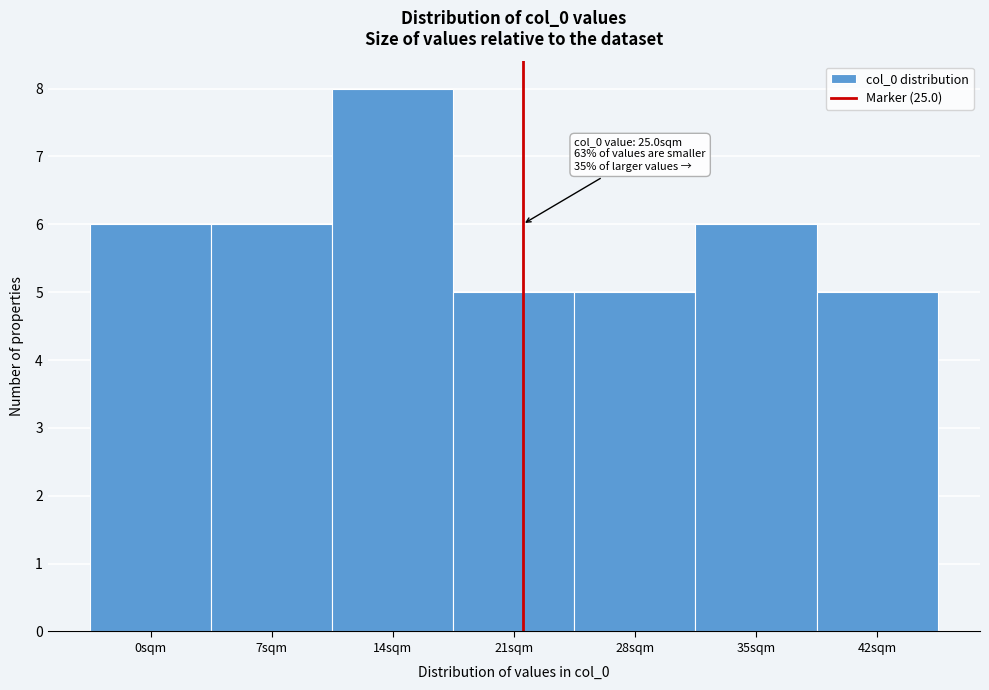

Reading left to right, extract all data points from this chart.

6	6	8	5	5	6	5